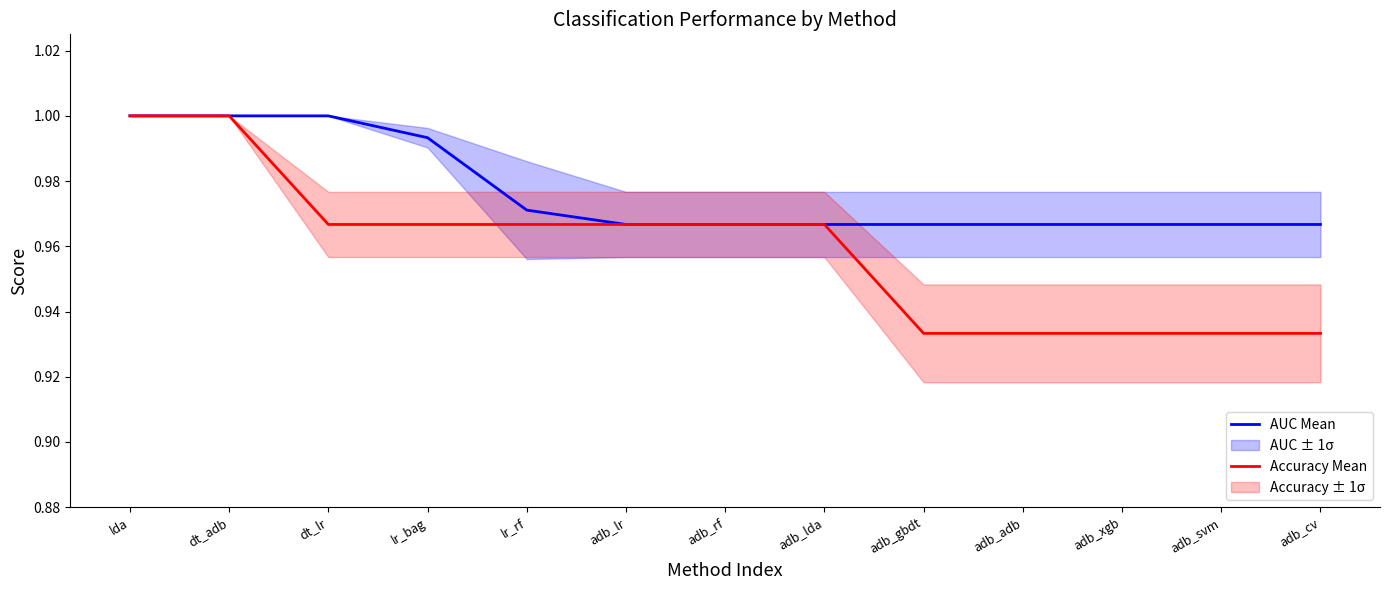

What is the label of the 4th point from the left?

lr_bag